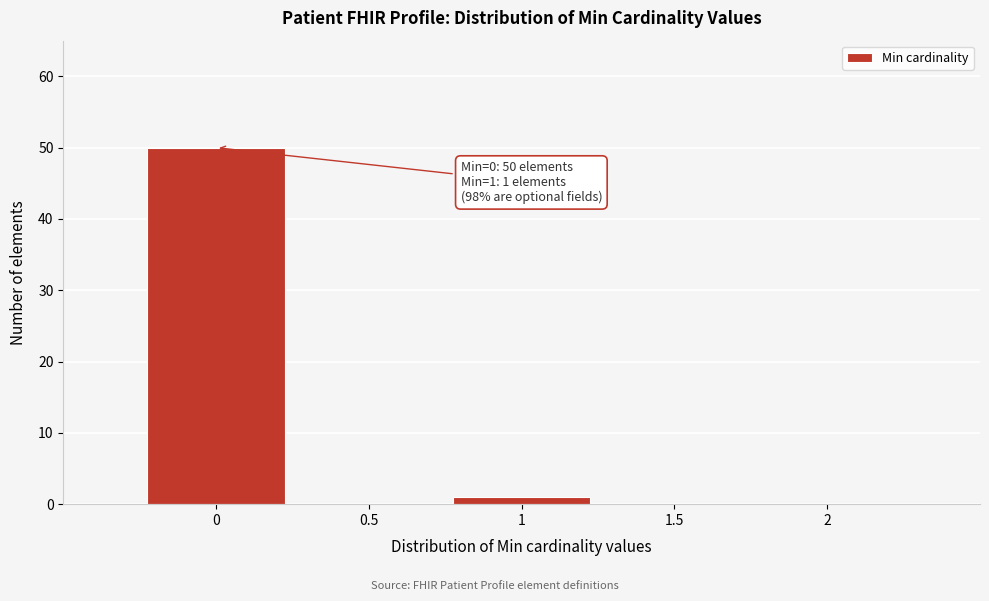

Over which range of the x-axis is the bar tallest?

-0.25 to 0.25